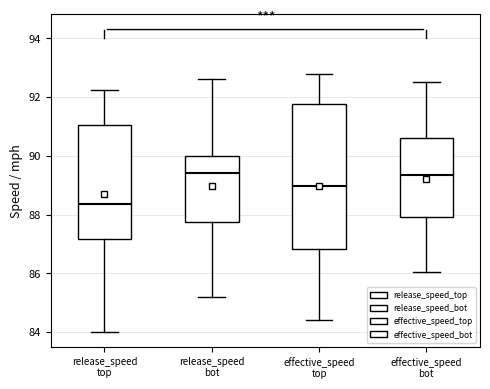

Which box has the lowest median line?

release_speed top